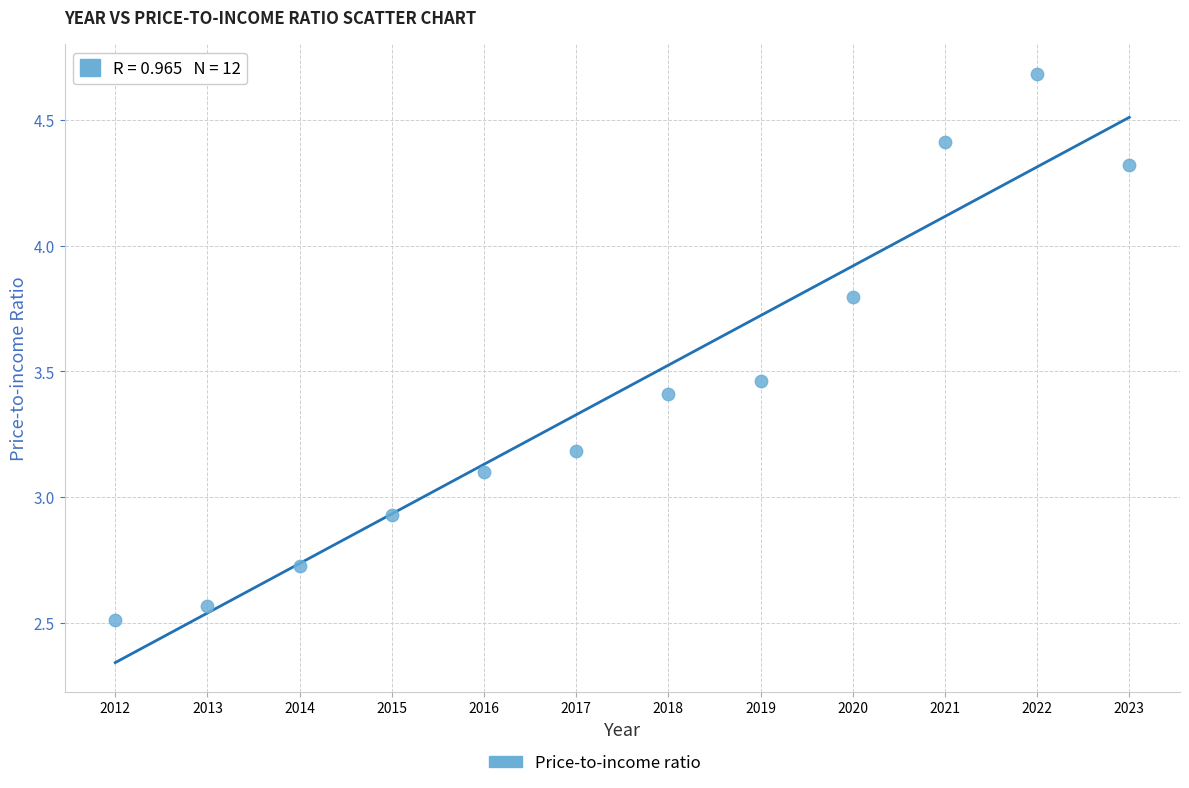

What is the range of Y values (max minus min)?

2.2